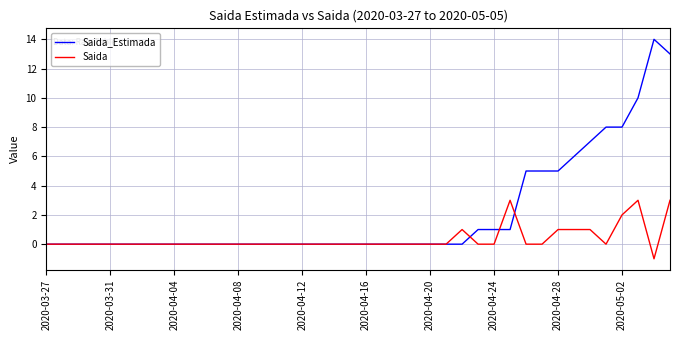

Does the chart display data point markers on the line(s)?

No